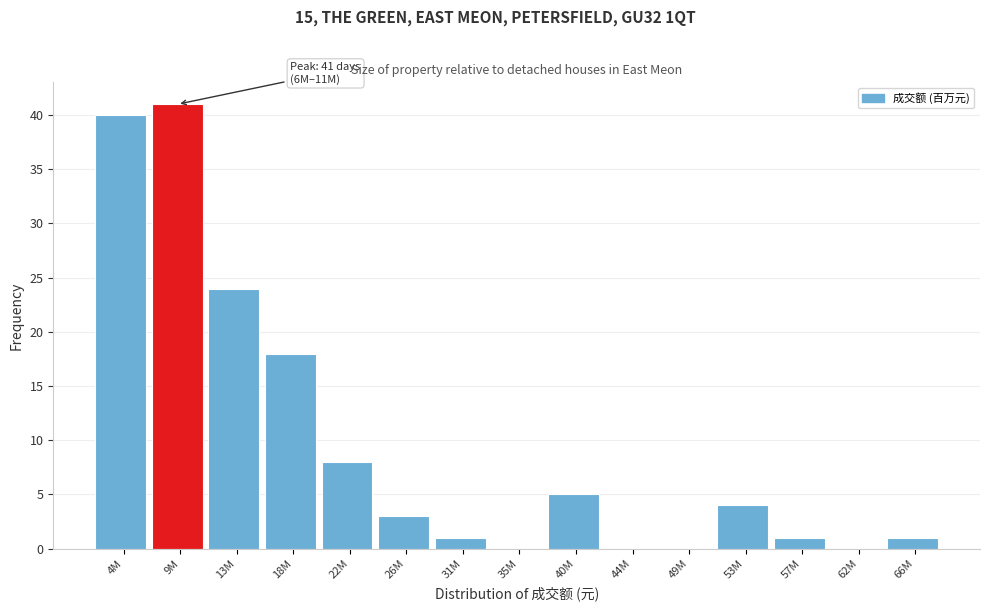

Reading right to left, extract all data points from this chart.

66M=1	62M=0	57M=1	53M=4	49M=0	44M=0	40M=5	35M=0	31M=1	26M=3	22M=8	18M=18	13M=24	9M=41	4M=40